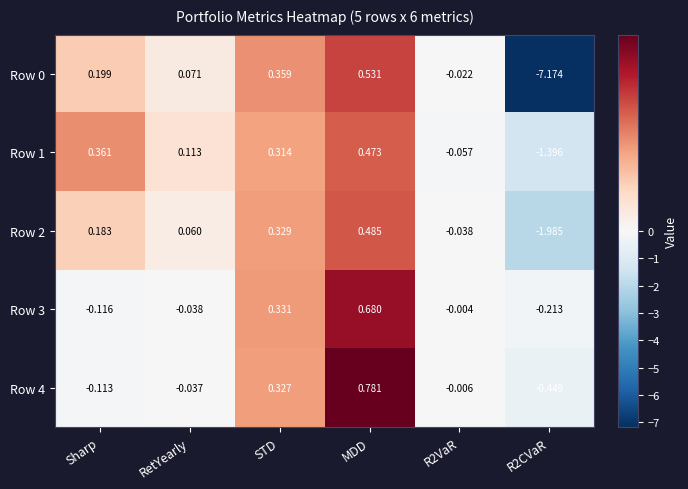

At which category is the sum across all series the highest?

MDD